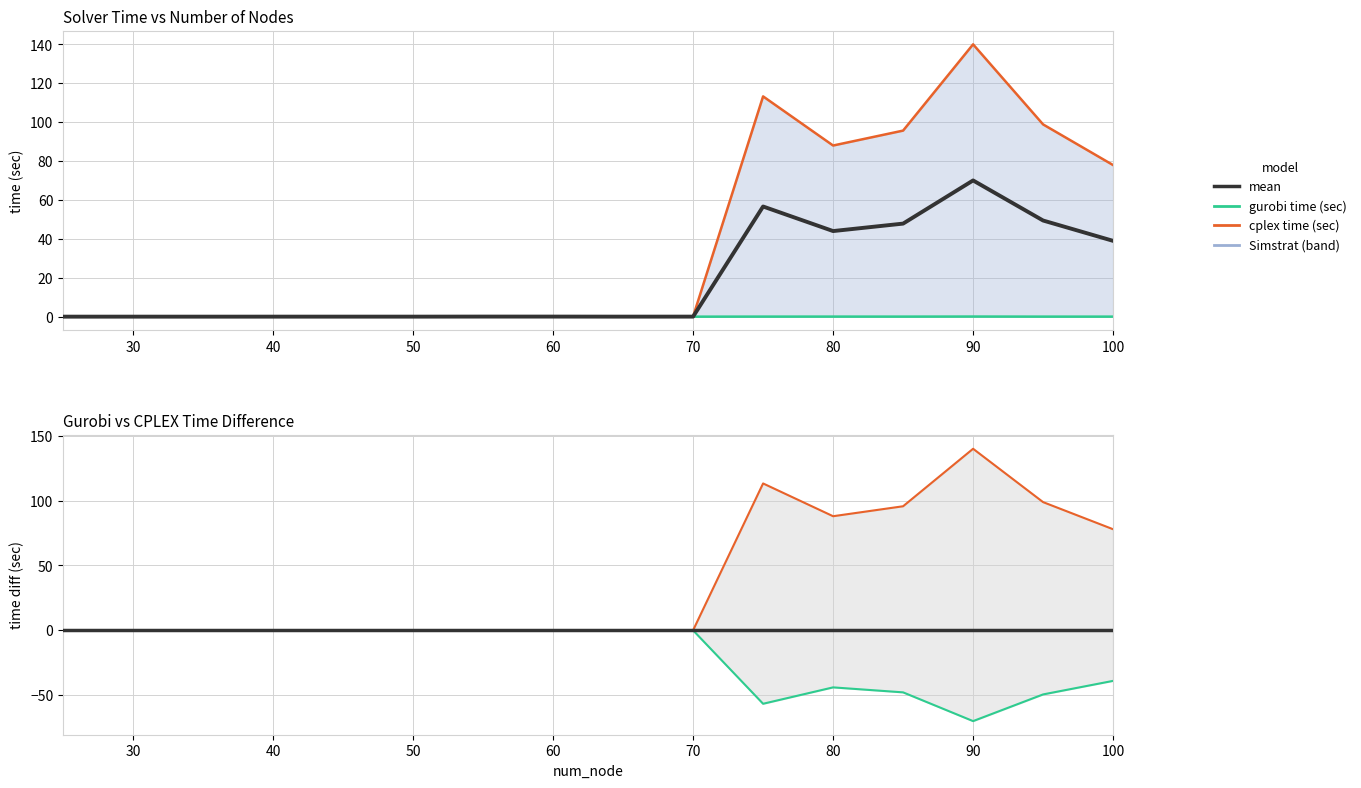

What is the difference between the maximum and minimum values in the cplex time (sec) series?

140.0